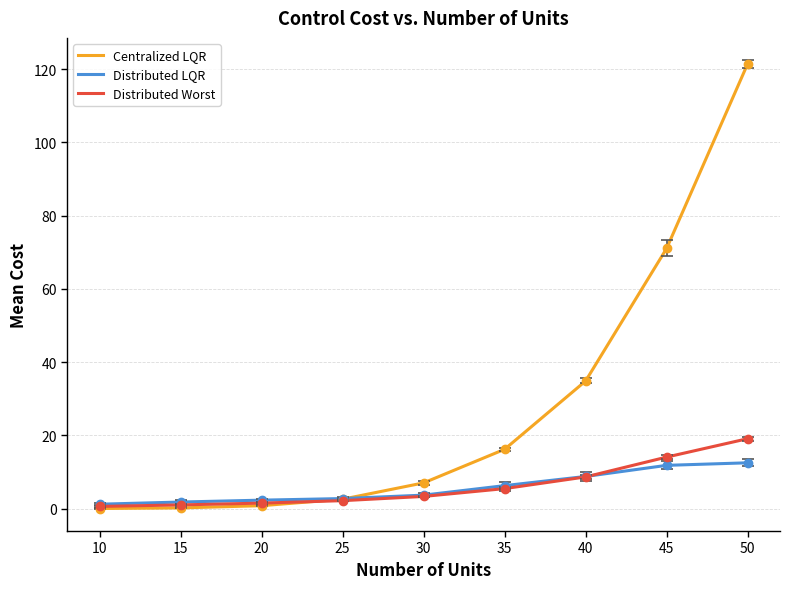

List the series in order of their peak value, lowest first.

Distributed LQR, Distributed Worst, Centralized LQR